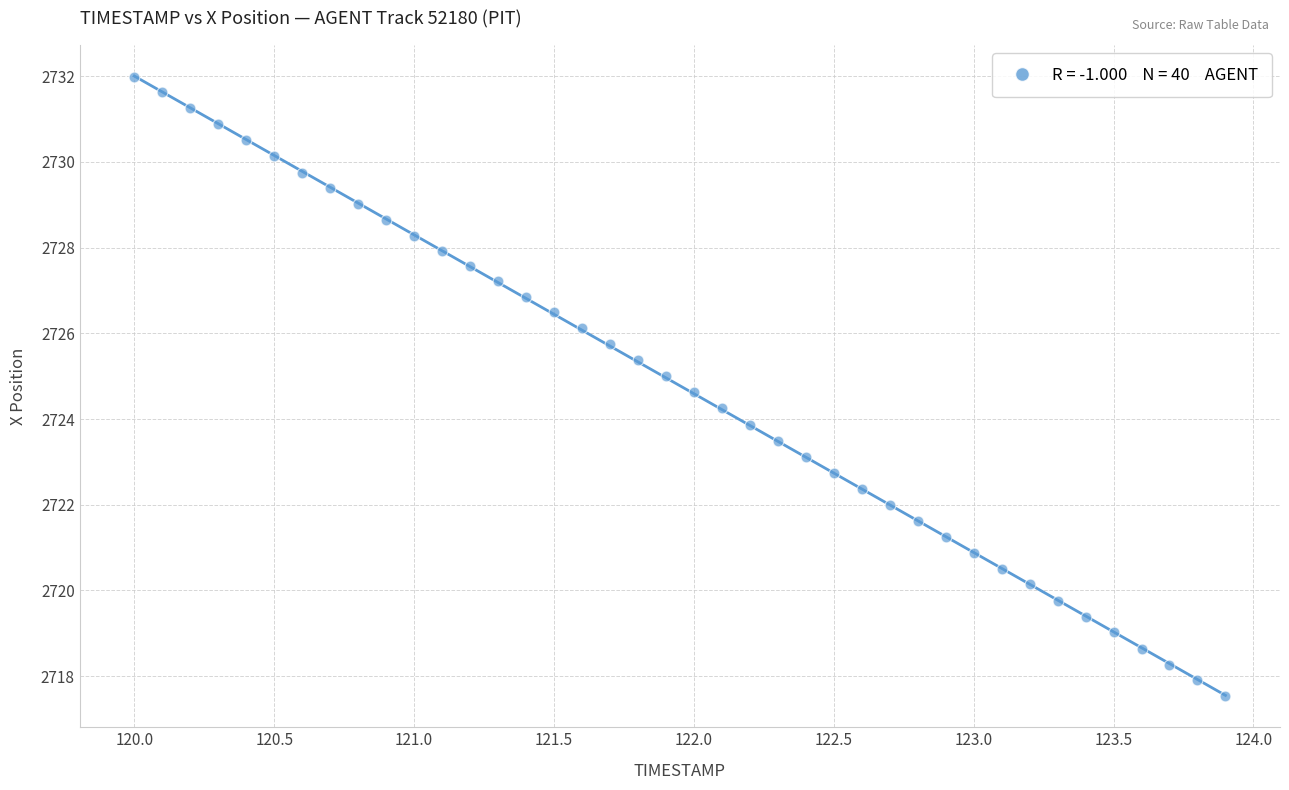

What is the range of X values (max minus min)?

3.9